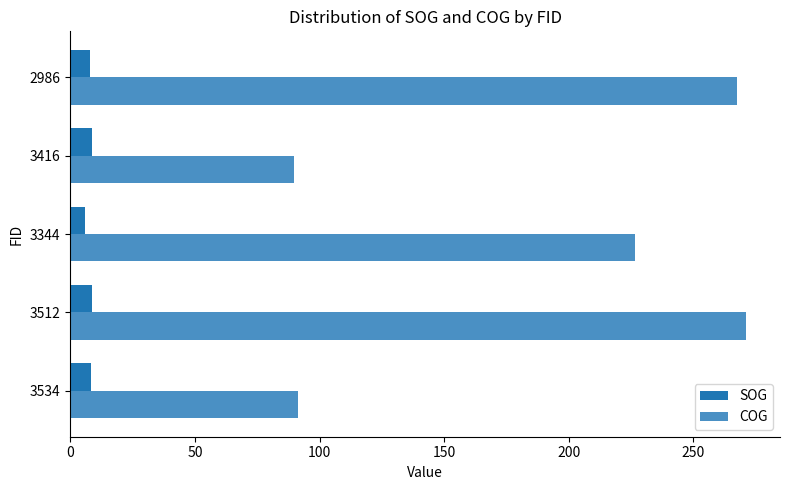

What is the total value across all series at 3512?

279.8